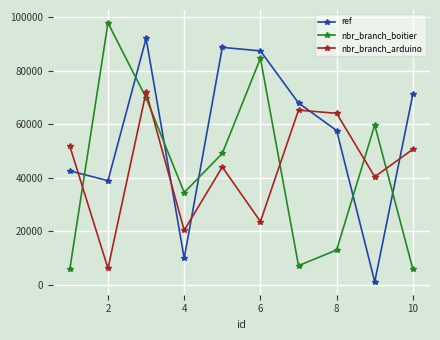

What is the average value of the ref series?

55827